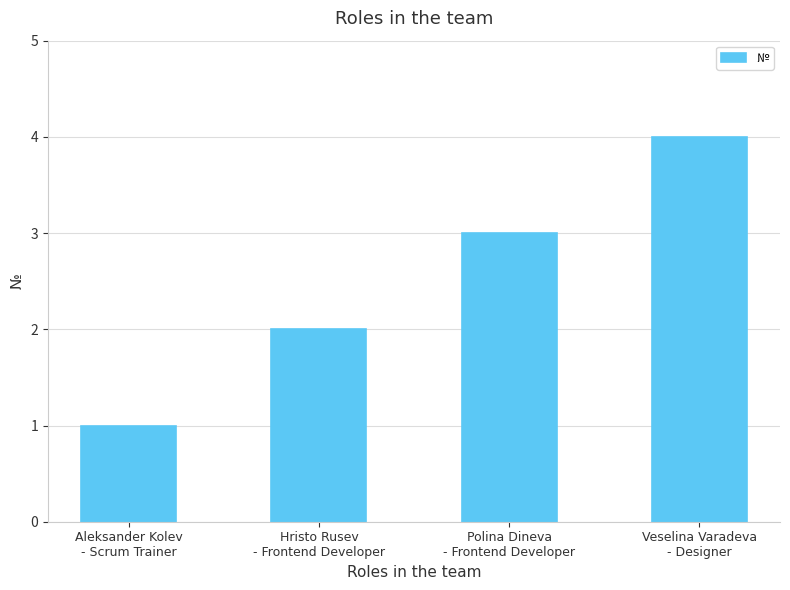

What is the value of the 2nd bar from the left?

2